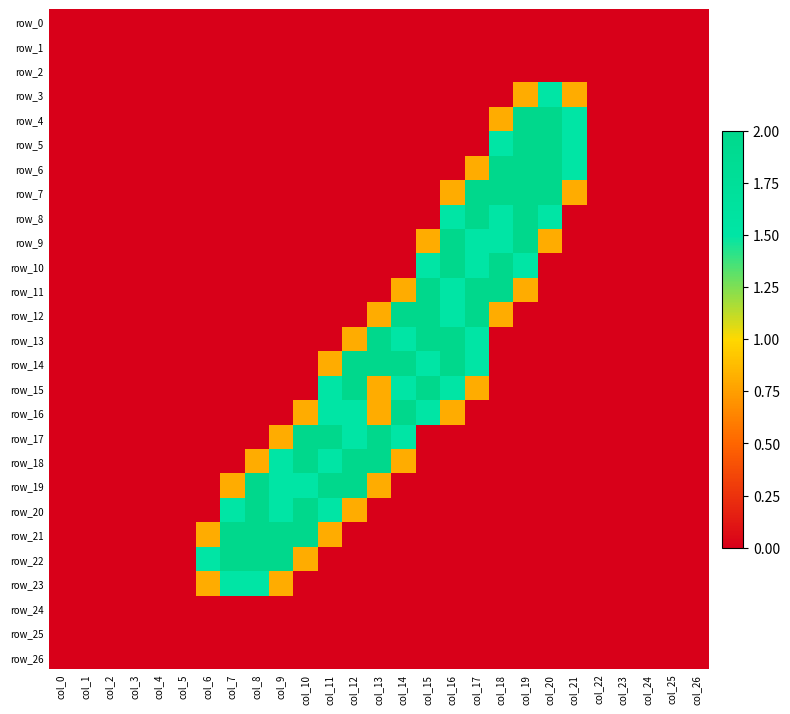

What is the maximum value shown in the chart?

2.0